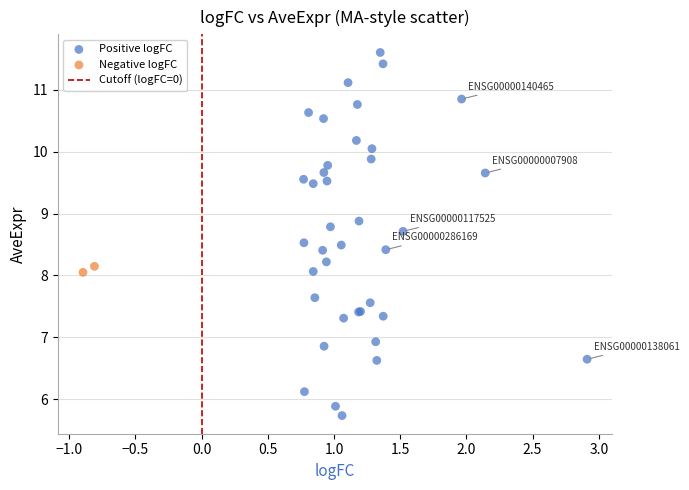

Which series reaches the minimum Y coordinate?

Positive logFC